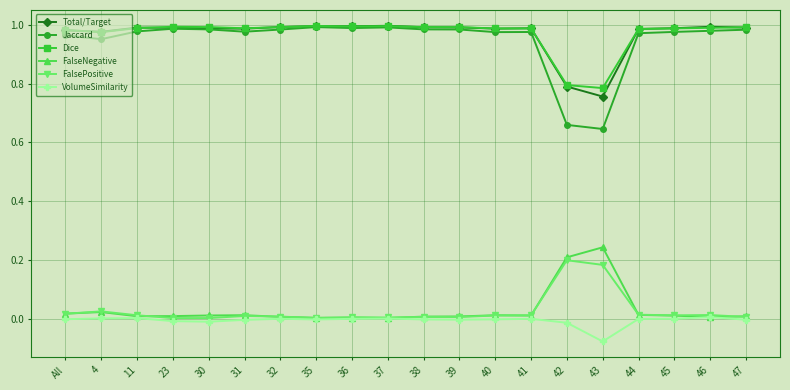

True or false: FalsePositive and Dice cross at least once.

False